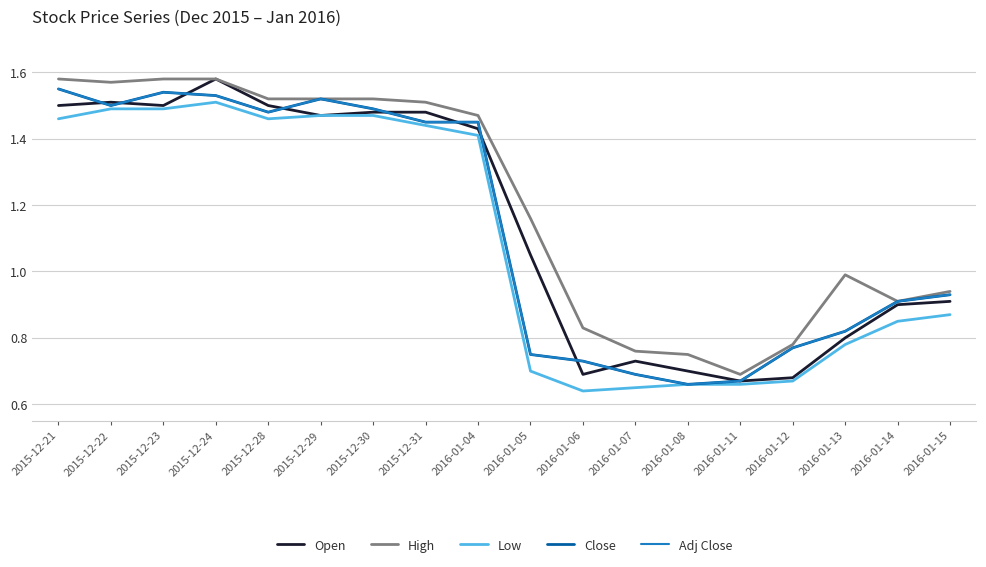

Reading right to left, what are all the values shown in this chart?

Open: 0.9	0.9	0.8	0.7	0.7	0.7	0.7	0.7	1.1	1.4	1.5	1.5	1.5	1.5	1.6	1.5	1.5	1.5
High: 0.9	0.9	1.0	0.8	0.7	0.8	0.8	0.8	1.2	1.5	1.5	1.5	1.5	1.5	1.6	1.6	1.6	1.6
Low: 0.9	0.8	0.8	0.7	0.7	0.7	0.7	0.6	0.7	1.4	1.4	1.5	1.5	1.5	1.5	1.5	1.5	1.5
Close: 0.9	0.9	0.8	0.8	0.7	0.7	0.7	0.7	0.8	1.4	1.4	1.5	1.5	1.5	1.5	1.5	1.5	1.6
Adj Close: 0.9	0.9	0.8	0.8	0.7	0.7	0.7	0.7	0.8	1.4	1.4	1.5	1.5	1.5	1.5	1.5	1.5	1.6